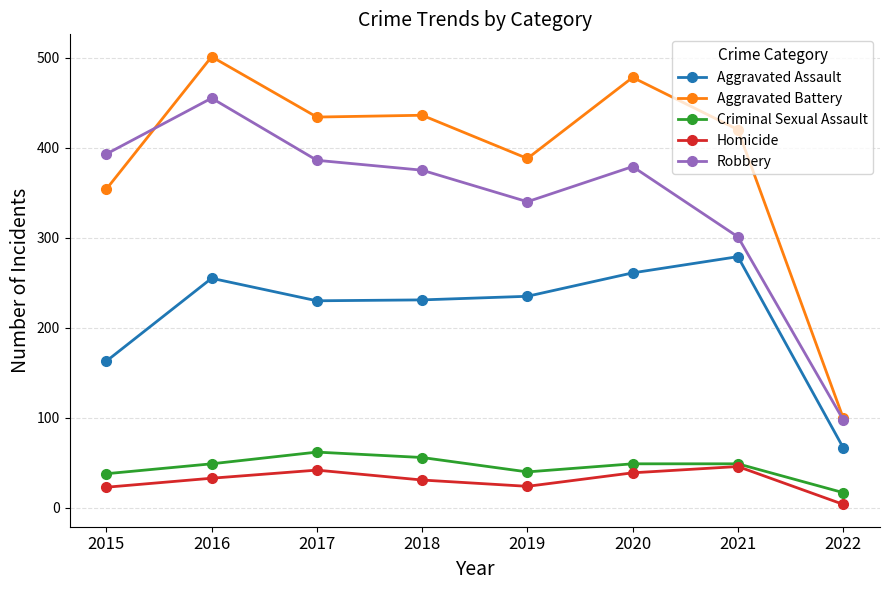

What is the maximum value for Aggravated Assault?

279